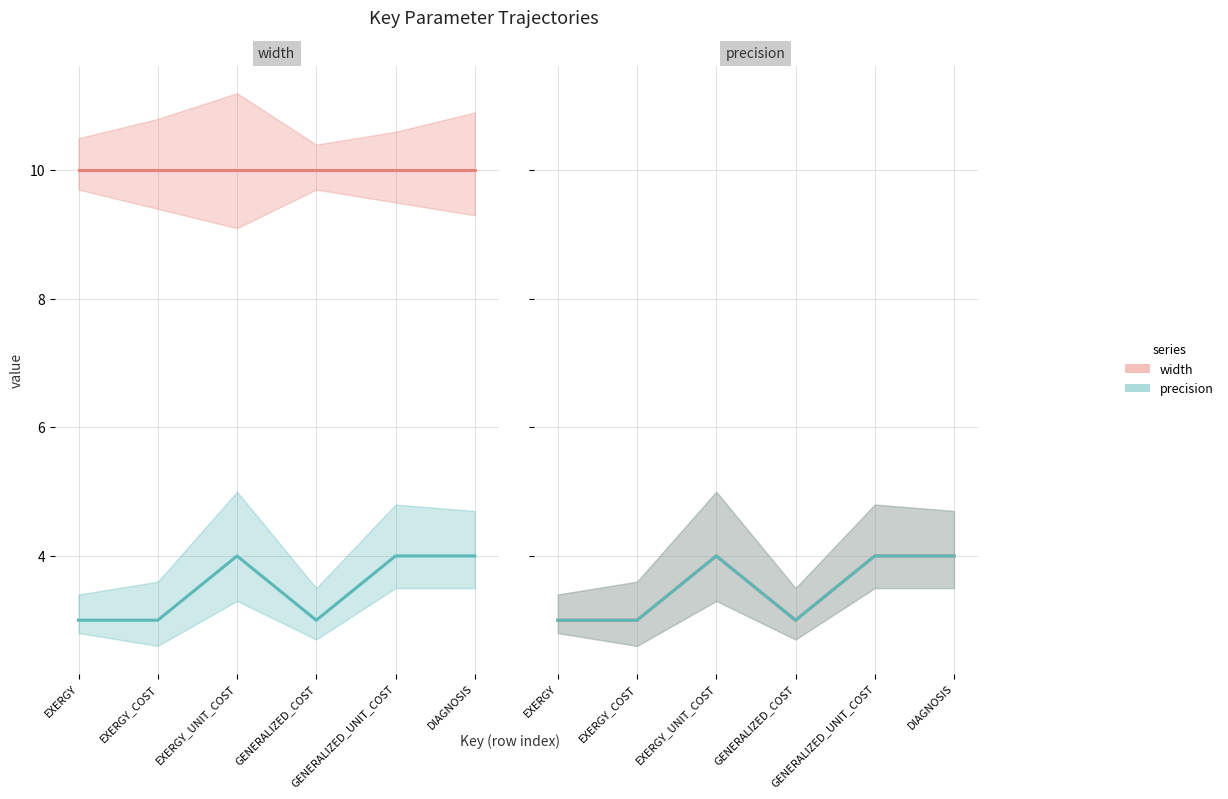

Is the value of width at EXERGY_UNIT_COST greater than the value of precision at GENERALIZED_COST?

Yes